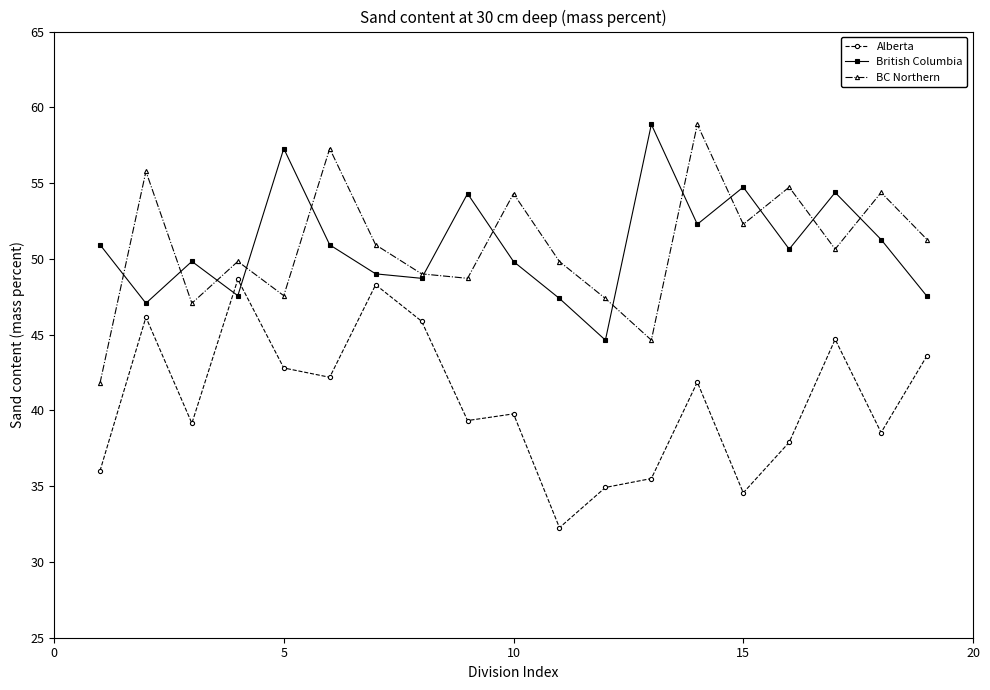

True or false: British Columbia has more than 2 points higher than both neighbors.

True